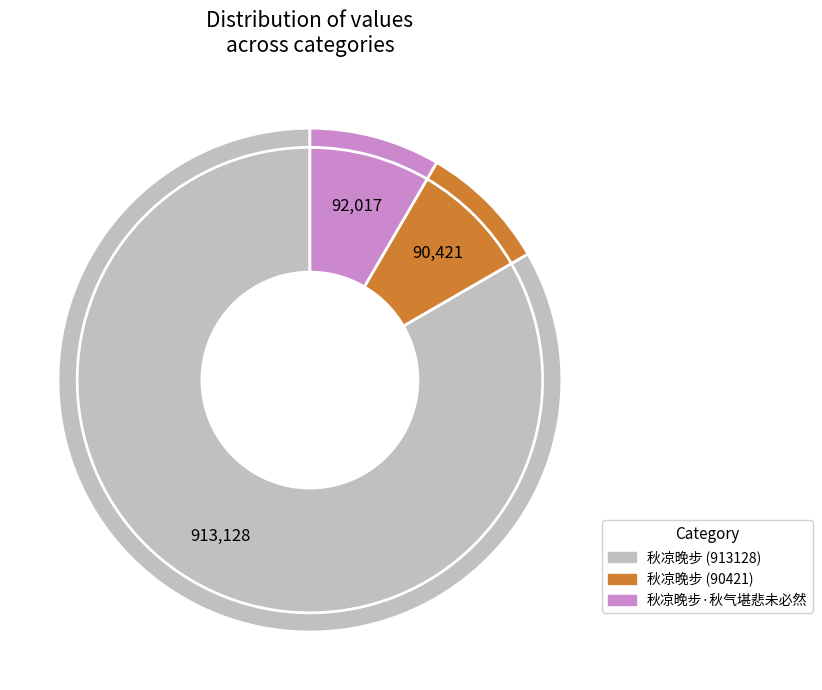

The 秋凉晚步 (90421) slice represents 8% of the pie. True or false?

True